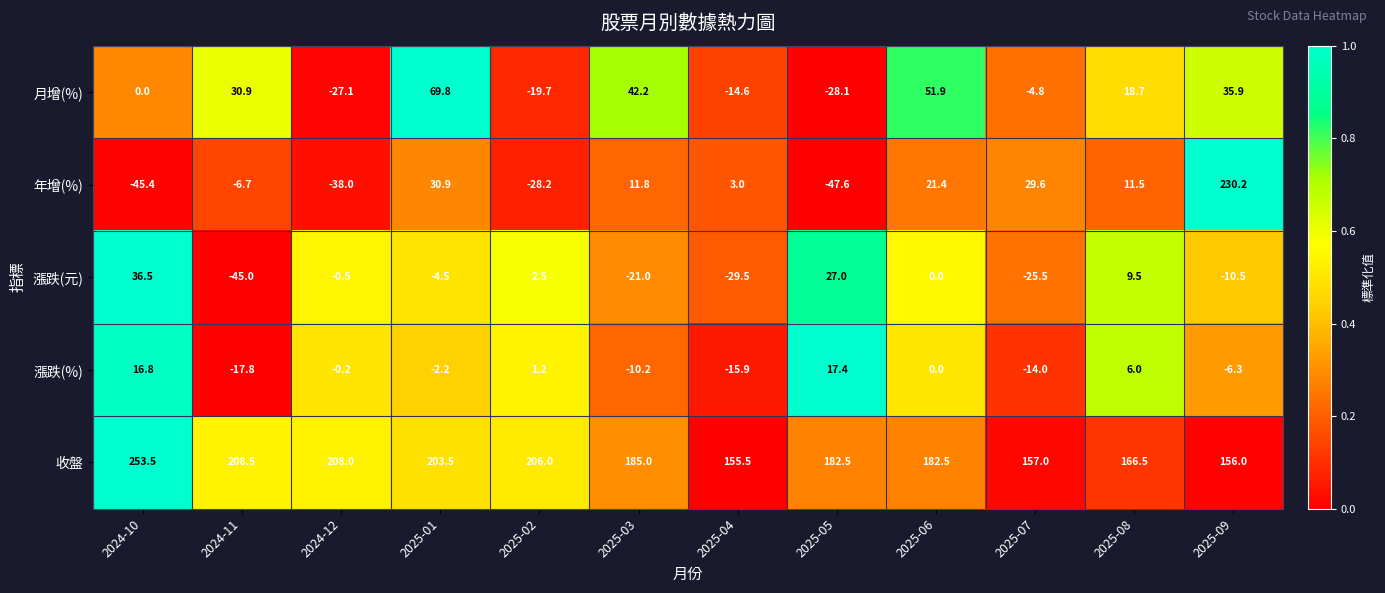

At which category is the sum across all series the highest?

2025-09